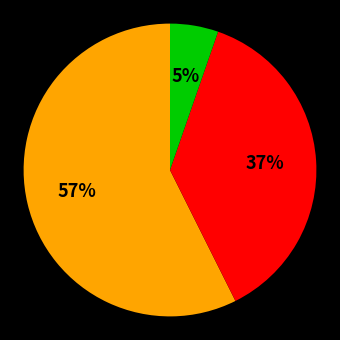

Is there a majority slice in this chart?

Yes